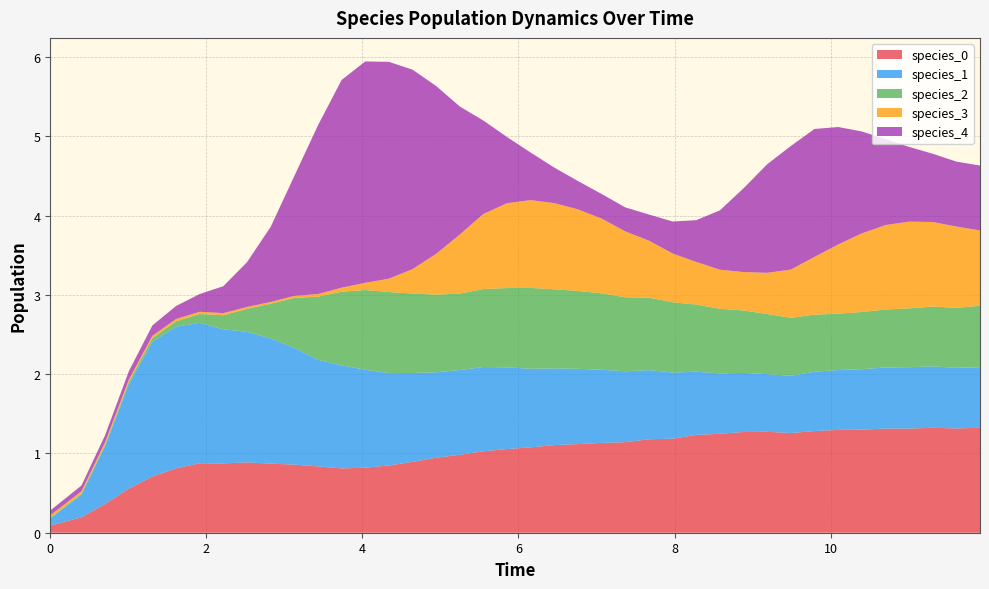

Reading right to left, what are all the values shown in this chart?

species_0: 1.3	1.3	1.3	1.3	1.3	1.3	1.3	1.3	1.3	1.3	1.3	1.2	1.2	1.2	1.2	1.1	1.1	1.1	1.1	1.1	1.1	1.0	1.0	0.9	0.9	0.8	0.8	0.8	0.8	0.9	0.9	0.9	0.9	0.9	0.8	0.7	0.6	0.4	0.2	0.1
species_1: 0.8	0.8	0.8	0.8	0.8	0.8	0.8	0.7	0.7	0.7	0.7	0.8	0.8	0.8	0.9	0.9	0.9	1.0	1.0	1.0	1.0	1.1	1.1	1.1	1.1	1.2	1.2	1.3	1.3	1.5	1.6	1.6	1.7	1.8	1.8	1.7	1.3	0.7	0.3	0.1
species_2: 0.8	0.8	0.8	0.7	0.7	0.7	0.7	0.7	0.7	0.8	0.8	0.8	0.8	0.9	0.9	0.9	1.0	1.0	1.0	1.0	1.0	1.0	1.0	1.0	1.0	1.0	1.0	0.9	0.8	0.6	0.4	0.3	0.2	0.1	0.1	0.0	0.0	0.0	0.0	0.0
species_3: 1.0	1.0	1.1	1.1	1.1	1.0	0.9	0.7	0.6	0.5	0.5	0.5	0.5	0.6	0.7	0.8	0.9	1.0	1.1	1.1	1.1	0.9	0.7	0.5	0.3	0.2	0.1	0.1	0.0	0.0	0.0	0.0	0.0	0.0	0.0	0.0	0.0	0.0	0.0	0.0
species_4: 0.8	0.8	0.9	0.9	1.1	1.3	1.5	1.6	1.6	1.4	1.1	0.7	0.5	0.4	0.3	0.3	0.3	0.4	0.4	0.6	0.8	1.2	1.6	2.1	2.5	2.7	2.8	2.6	2.1	1.5	0.9	0.6	0.3	0.2	0.2	0.1	0.1	0.1	0.1	0.1